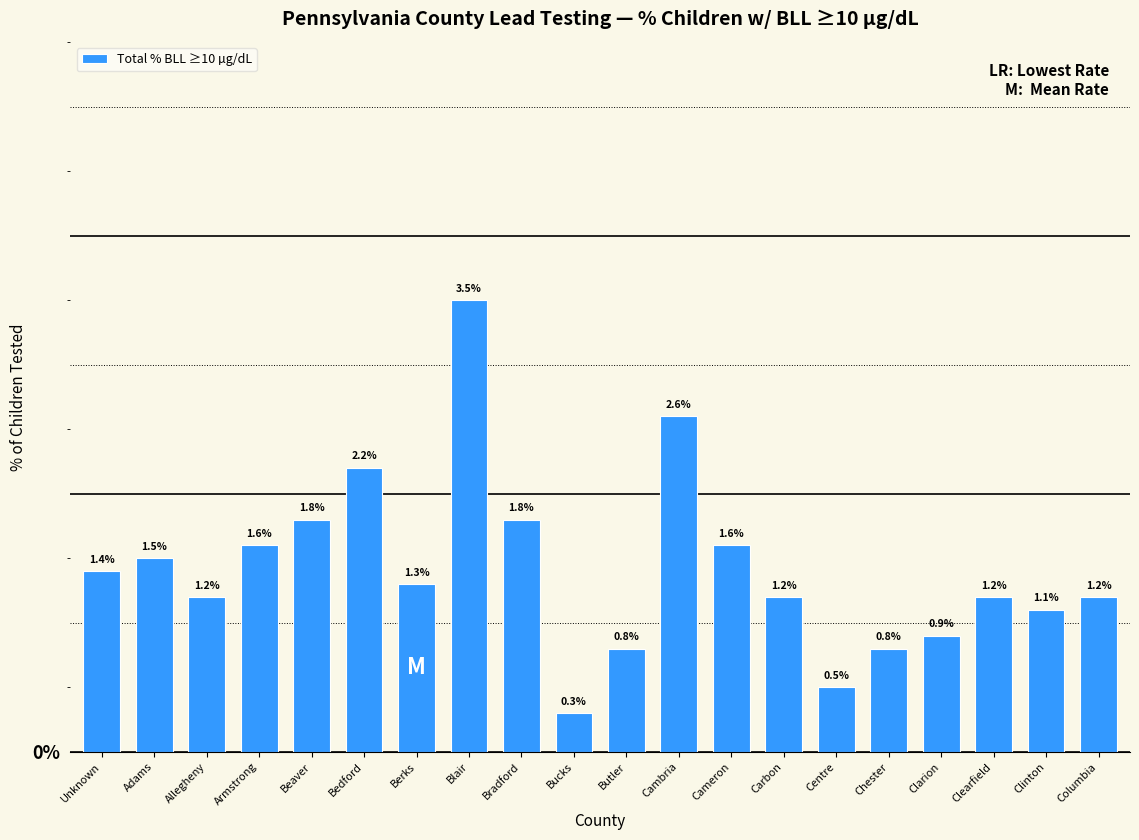

Which category has the lowest value across all series?

Bucks